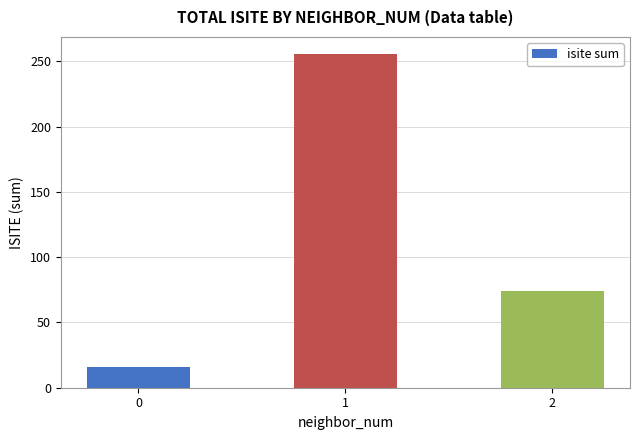

Are the bars horizontal?

No